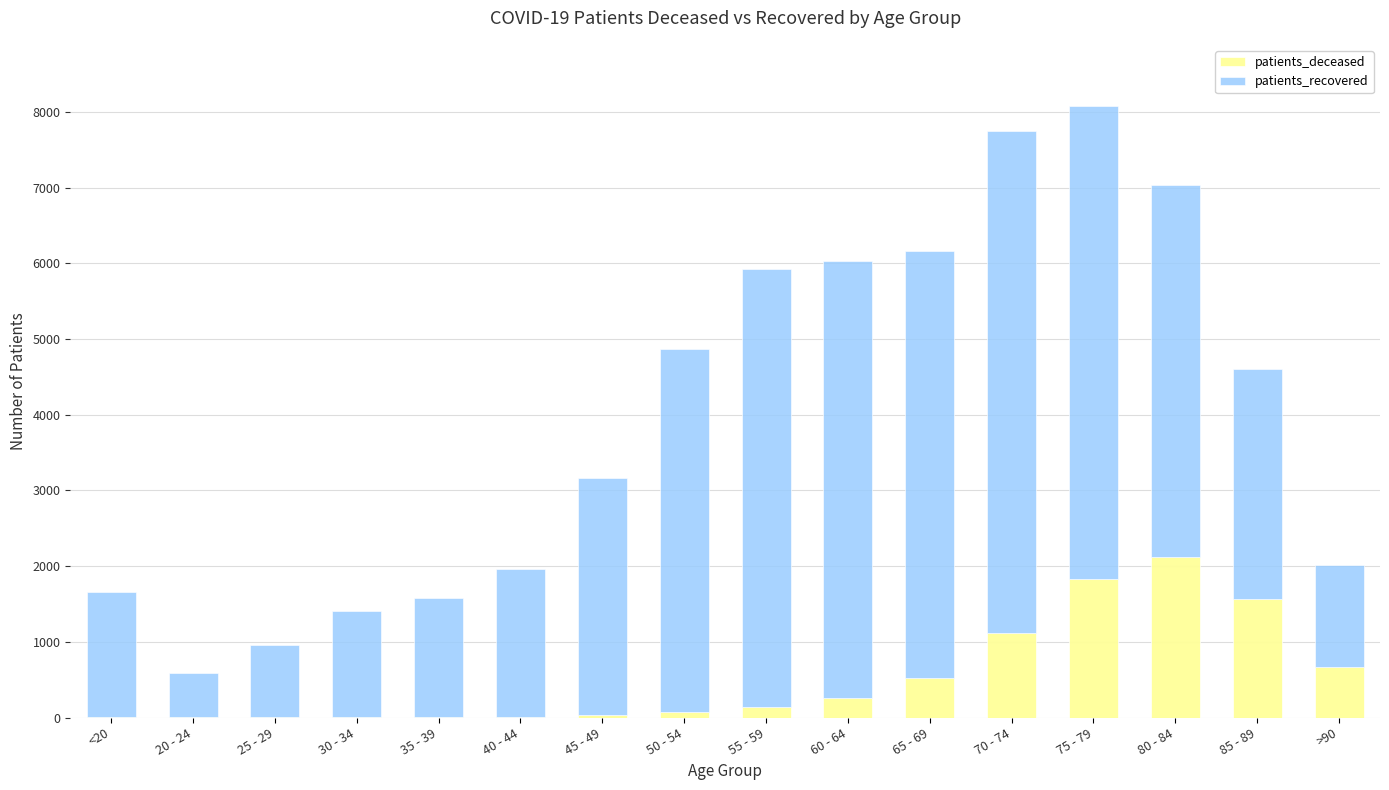

Does the chart contain stacked bars?

Yes